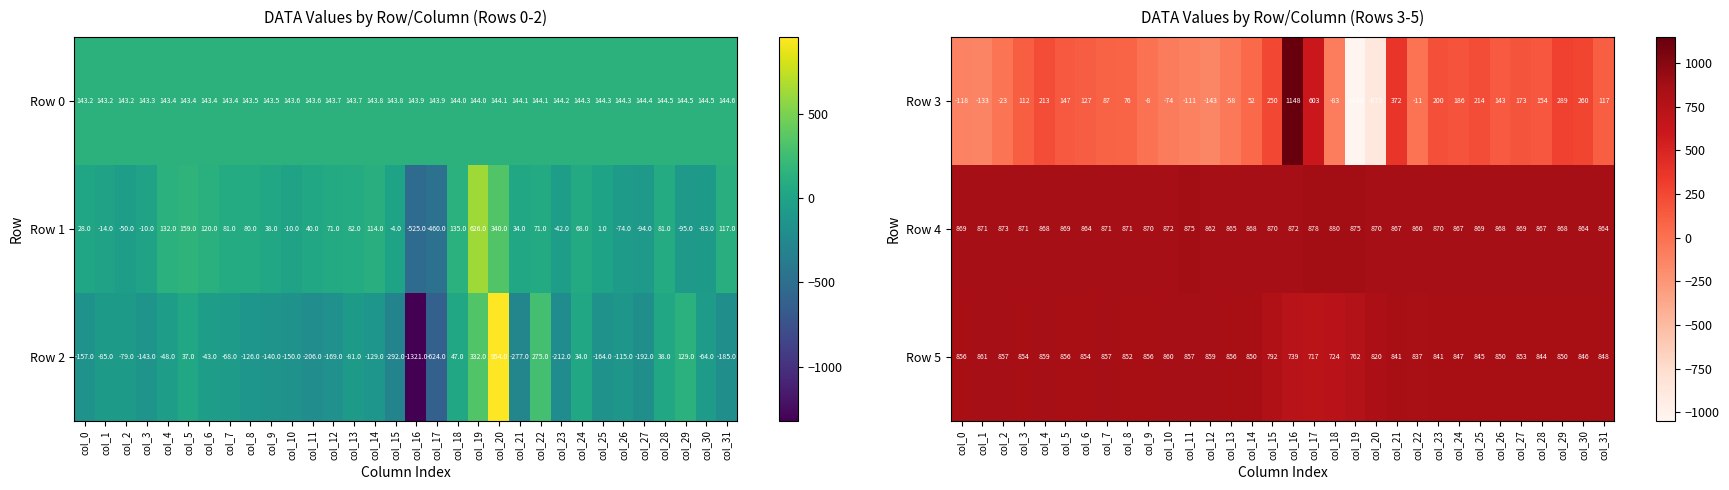

Count the number of data series in this chart.

3